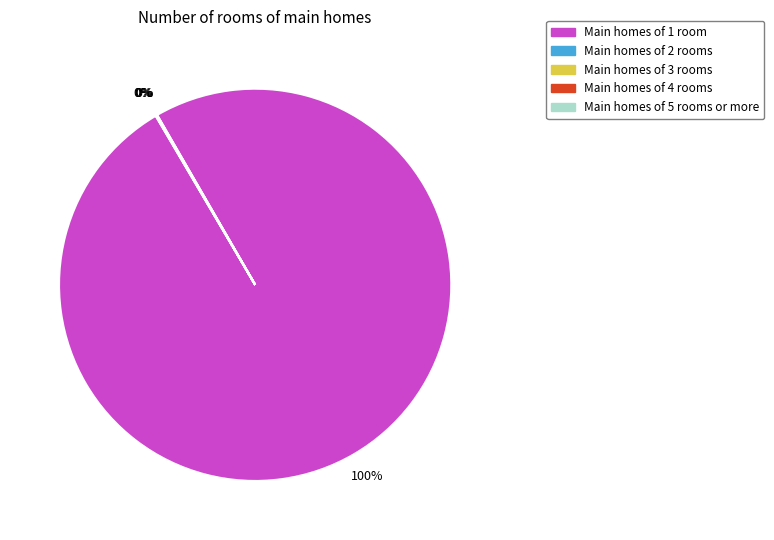

To the nearest percent, what is the average slice percentage?

20%